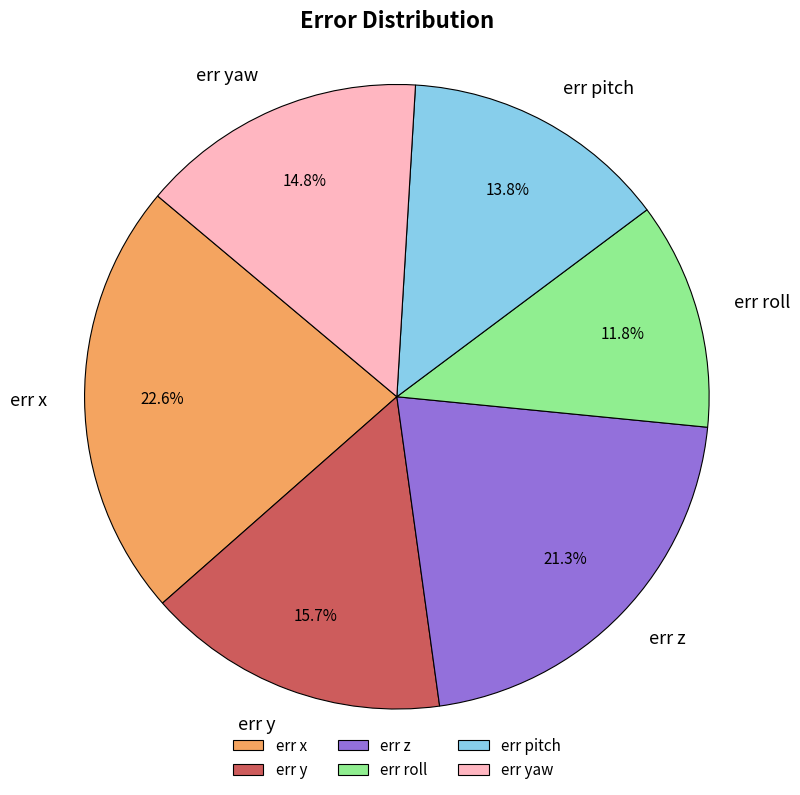

True or false: err roll accounts for 1% of the total.

False